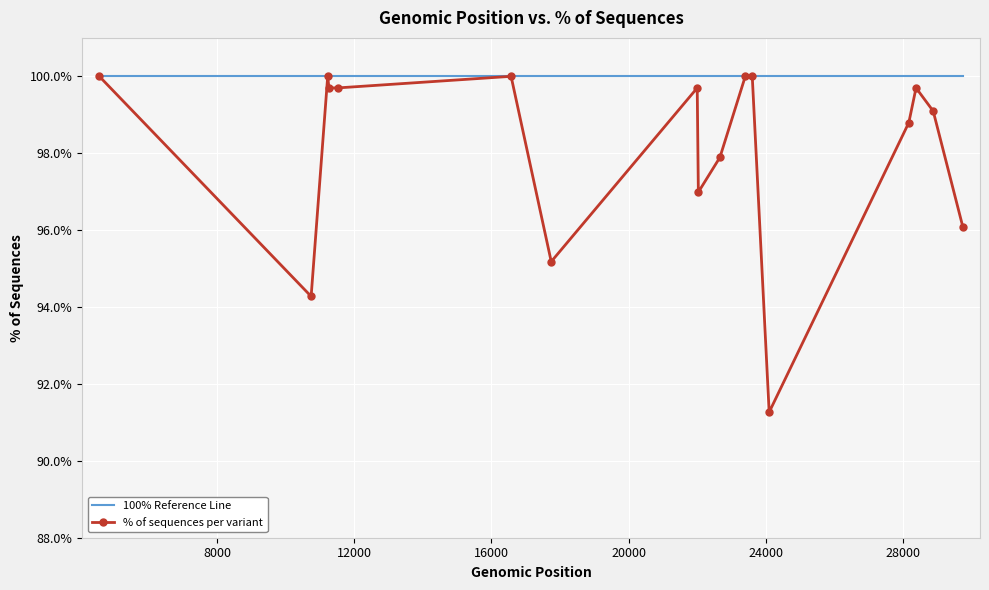

Which series has the largest range (max minus min)?

% of sequences per variant